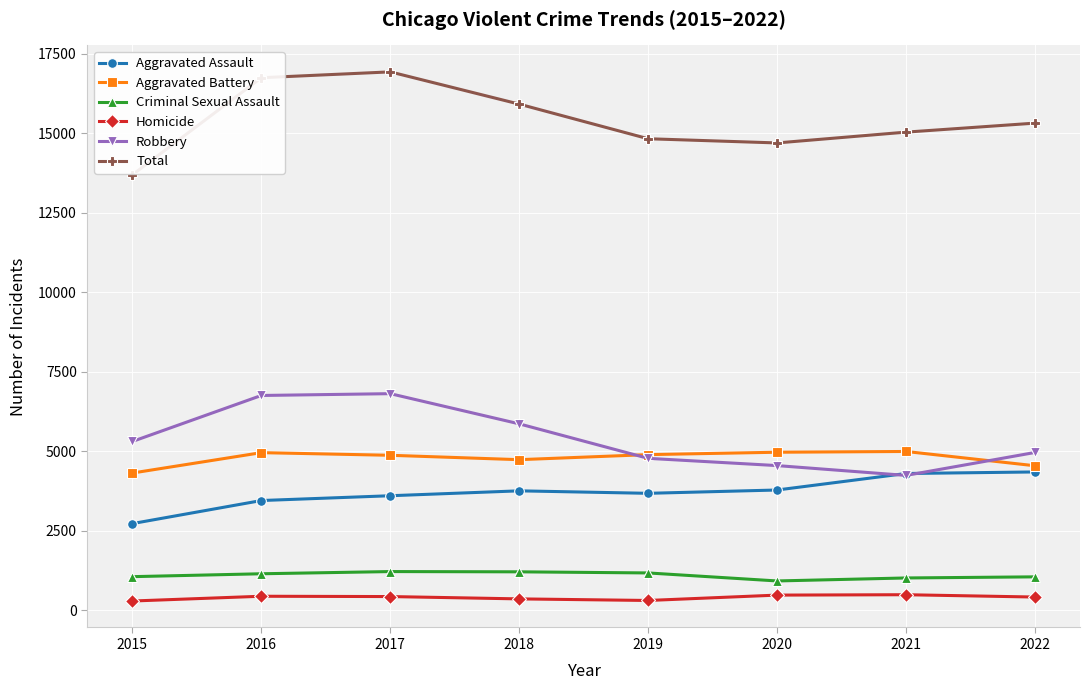

Is the value of Total at 2015 greater than the value of Robbery at 2016?

Yes